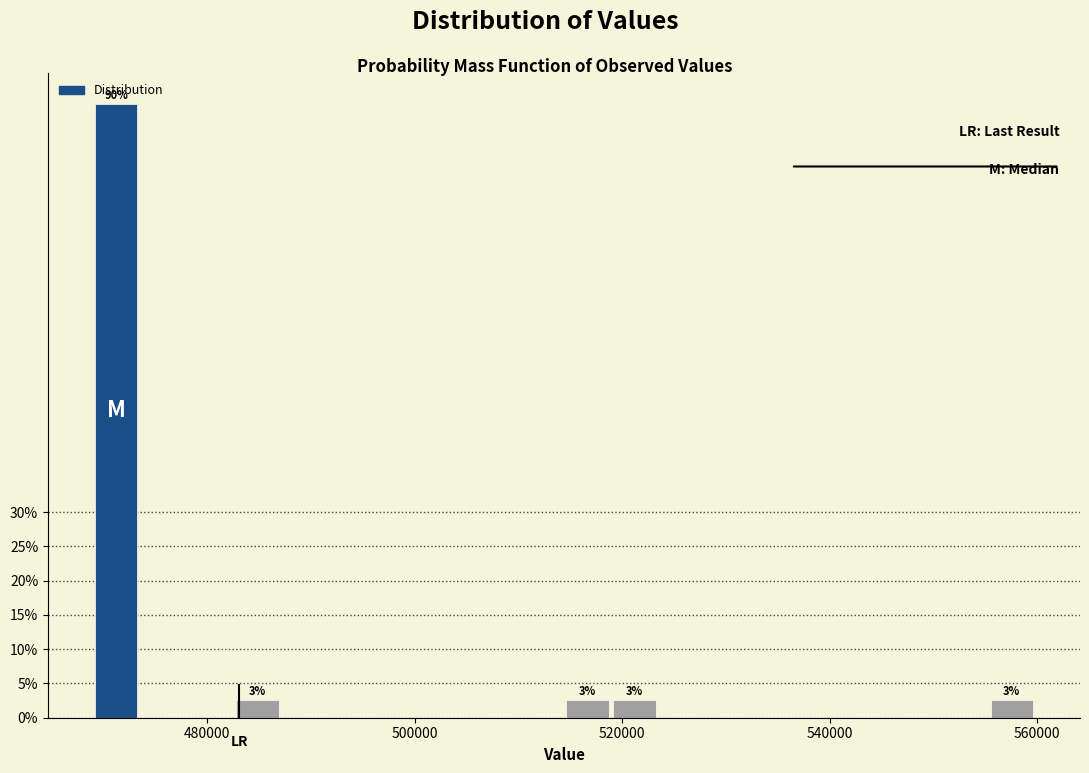

Read against the x-axis, roughly where is the centre of the tallest bar?

472000